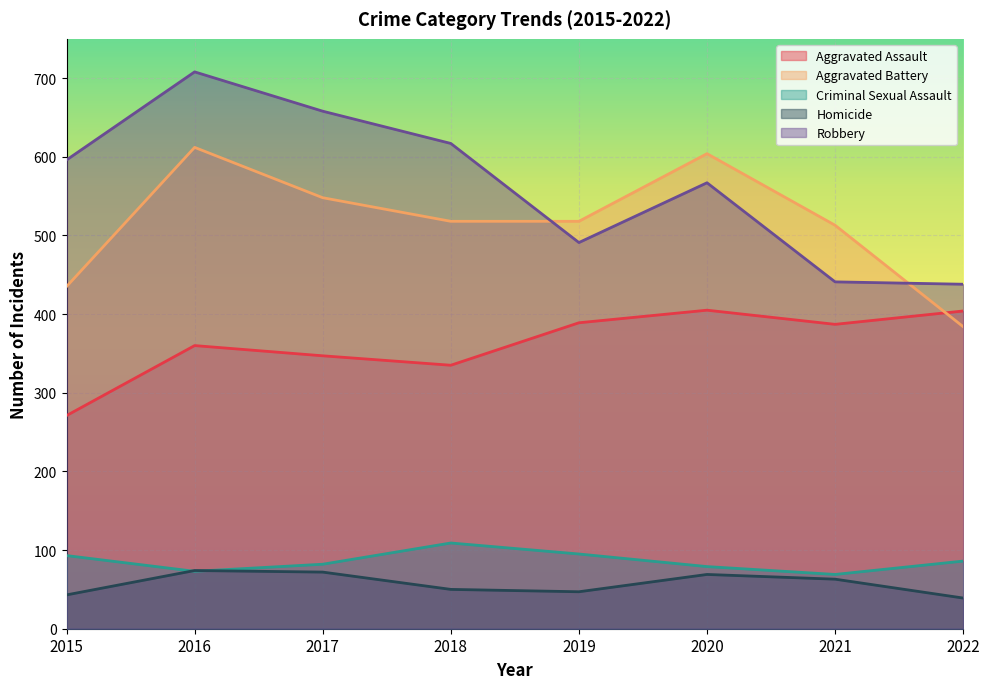

The value of Robbery at 2017 is 190. True or false?

False